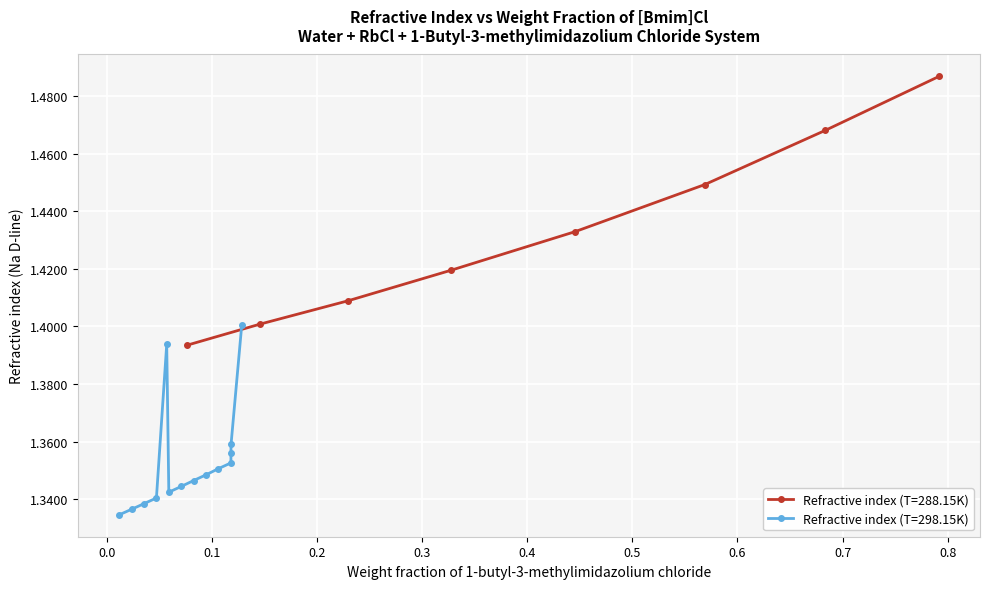

Count the Refractive index (T=288.15K) values in the range 1 to 2.

8